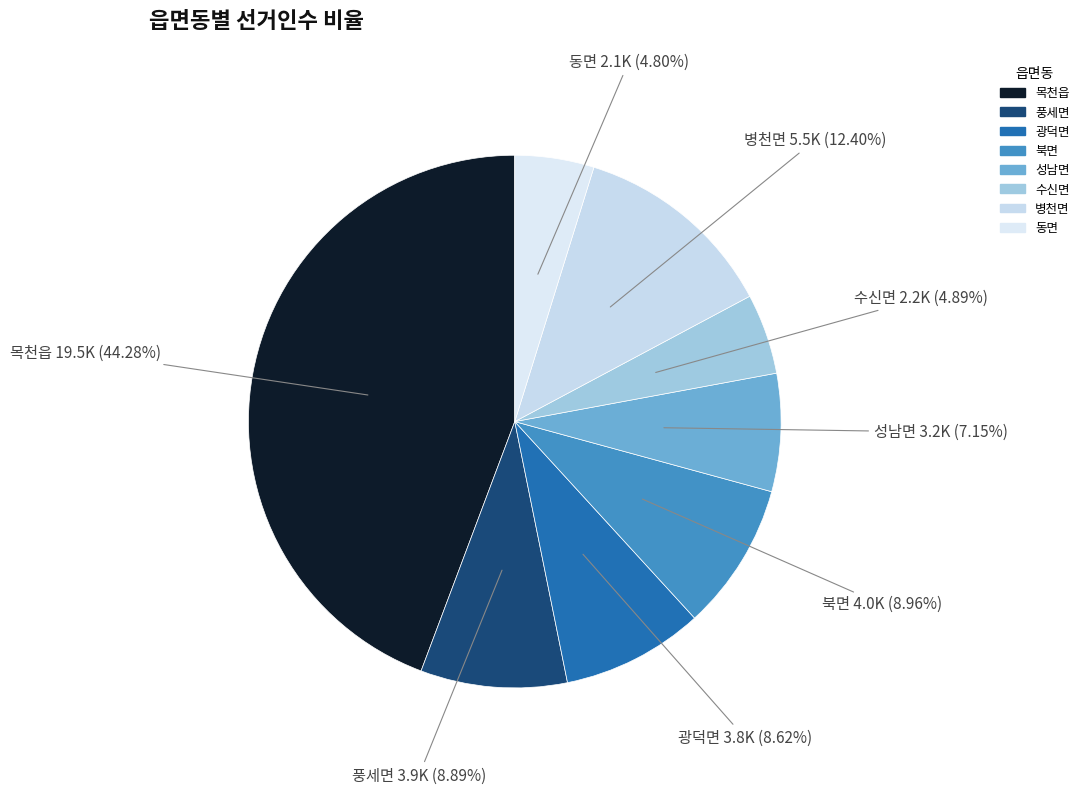

What is the ratio of the value at 동면 to the value at 목천읍?

0.1